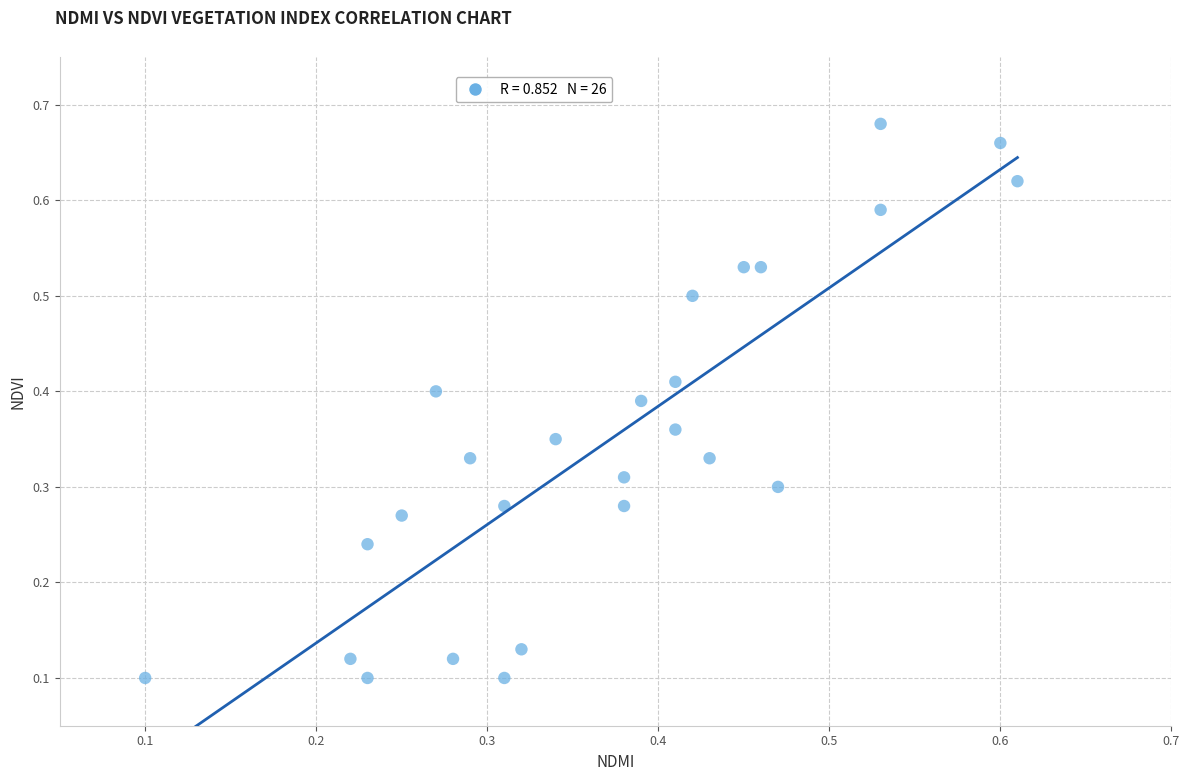

How many points are shown in the scatter plot?

26